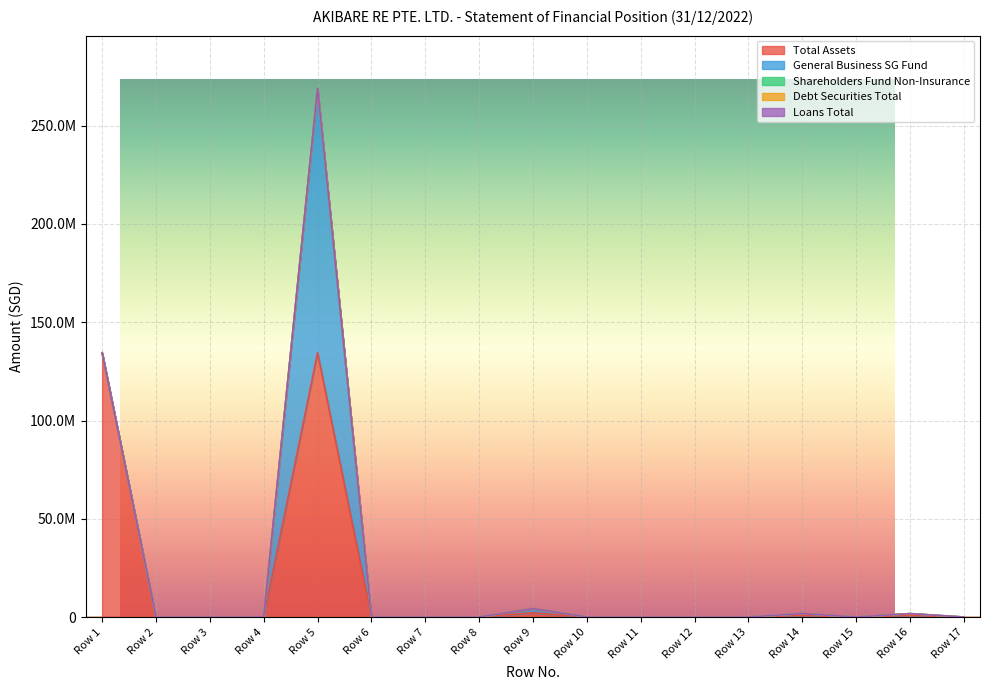

True or false: Total Assets and Shareholders Fund Non-Insurance intersect in this chart.

False